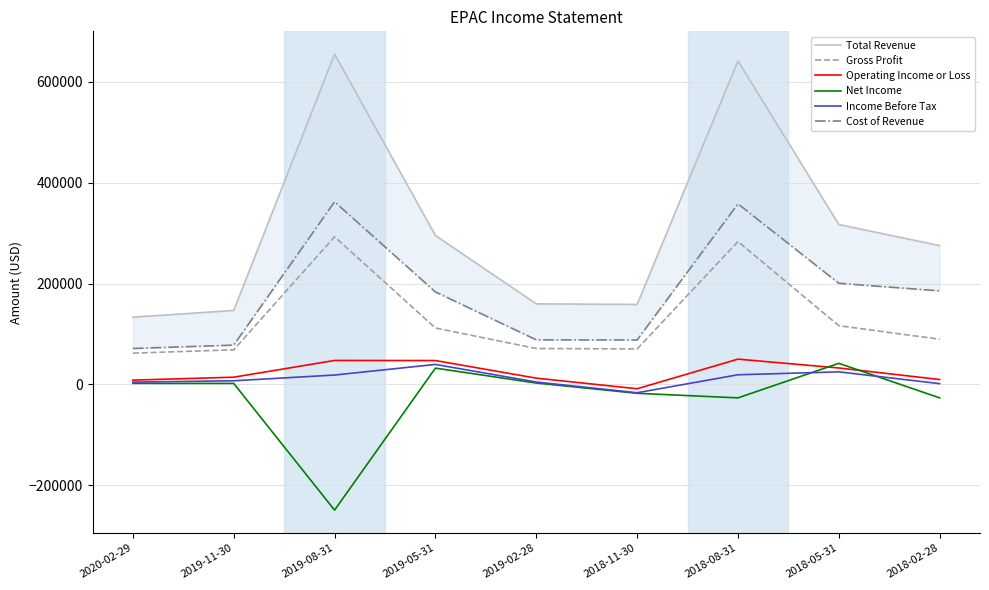

True or false: Income Before Tax has more than 1 points higher than both neighbors.

True